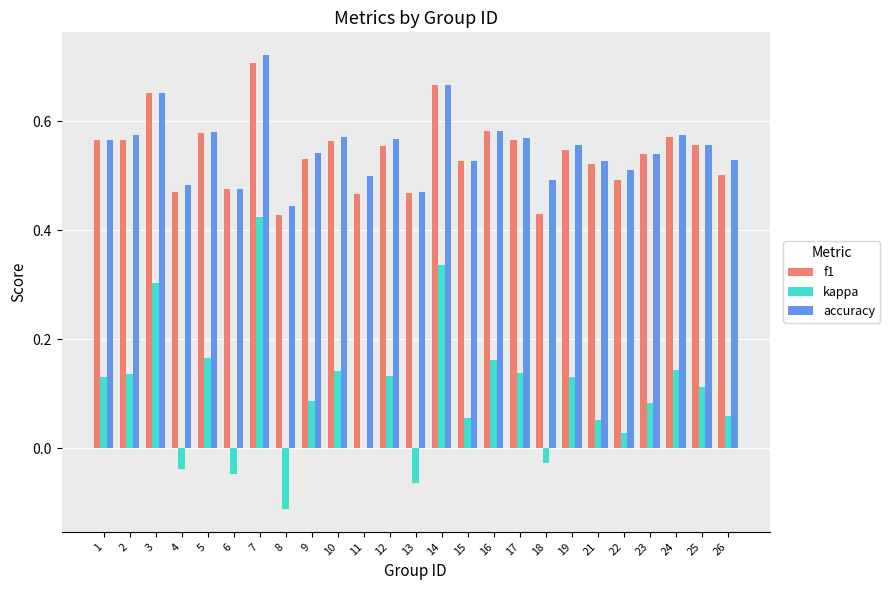

Which series changed the most between 13 and 23?

kappa